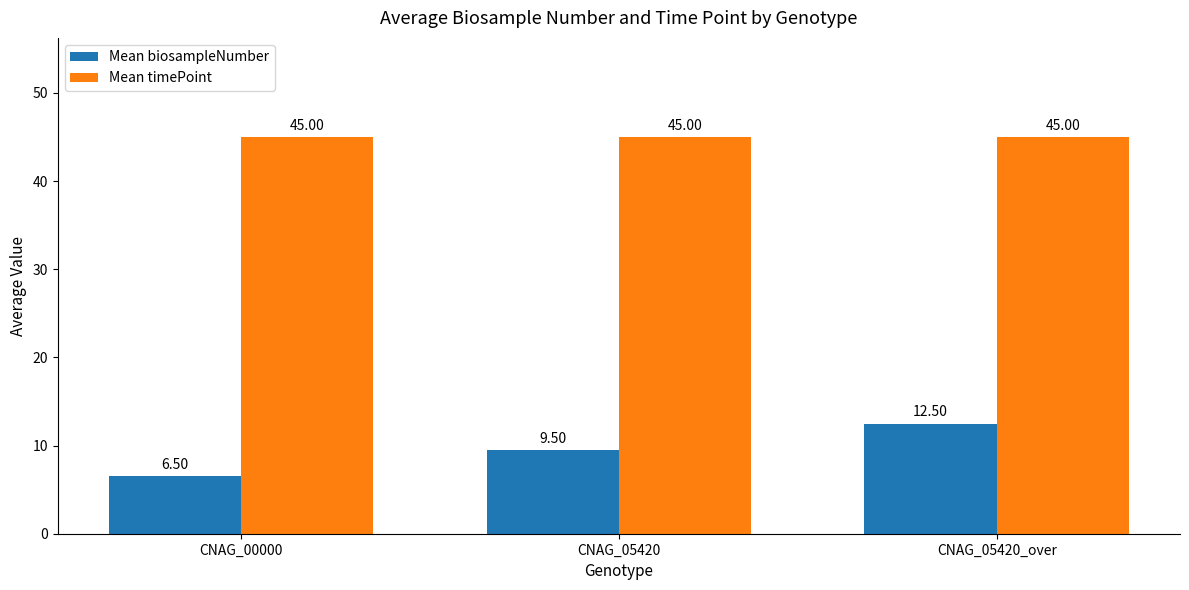

Is the value of Mean biosampleNumber at CNAG_05420_over greater than the value of Mean timePoint at CNAG_00000?

No